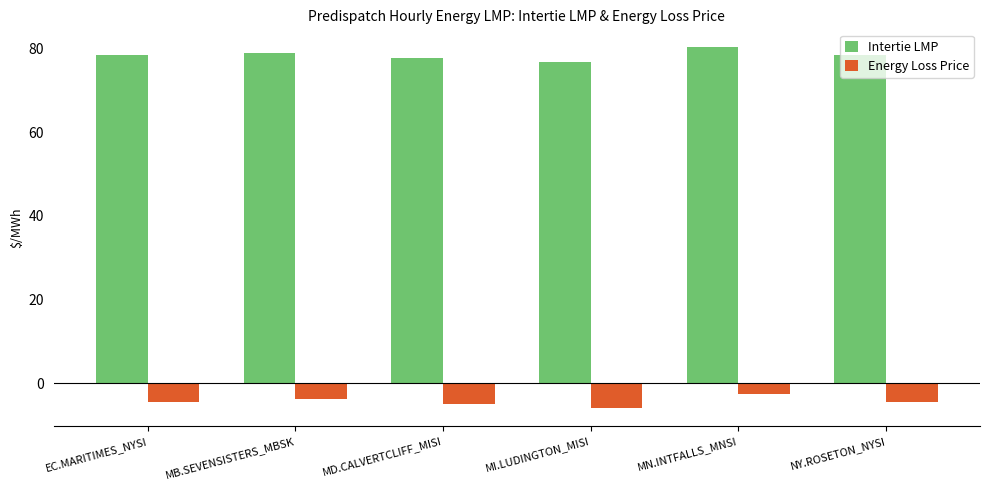

Reading right to left, transcribe all the data shown in this chart.

Intertie LMP: 78.4	80.3	76.9	77.8	79.1	78.4
Energy Loss Price: -4.5	-2.6	-6.0	-5.1	-3.8	-4.5